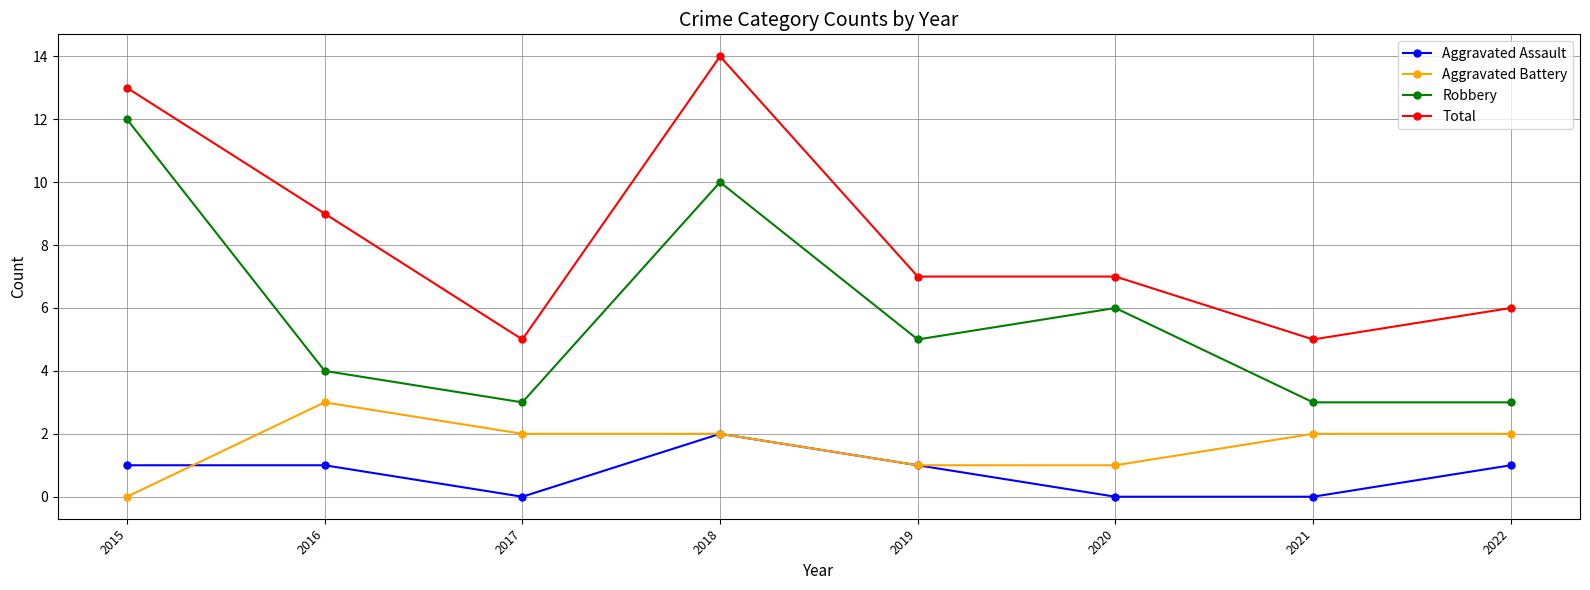

True or false: Robbery and Aggravated Assault cross at least once.

False